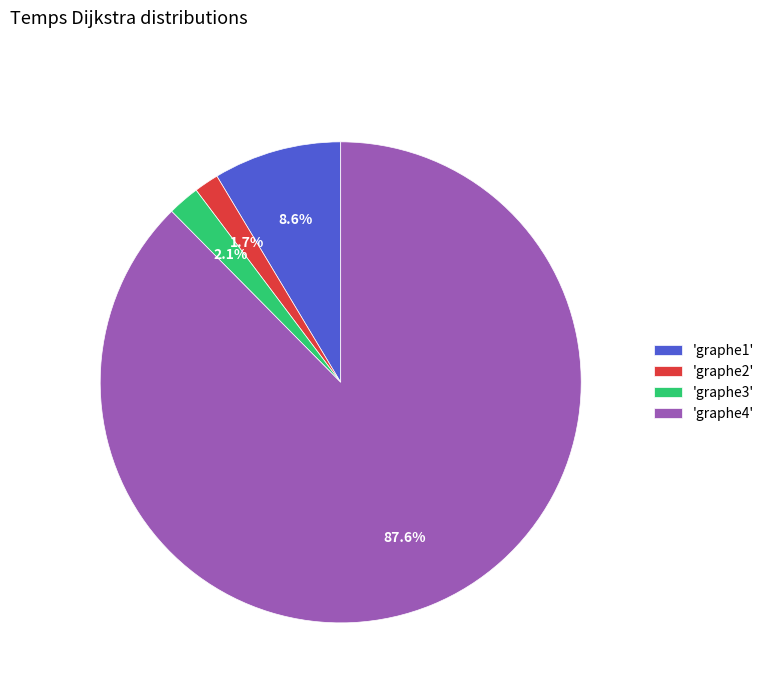

Combined, what portion of the pie is 'graphe3' and 'graphe2'?

3.8%